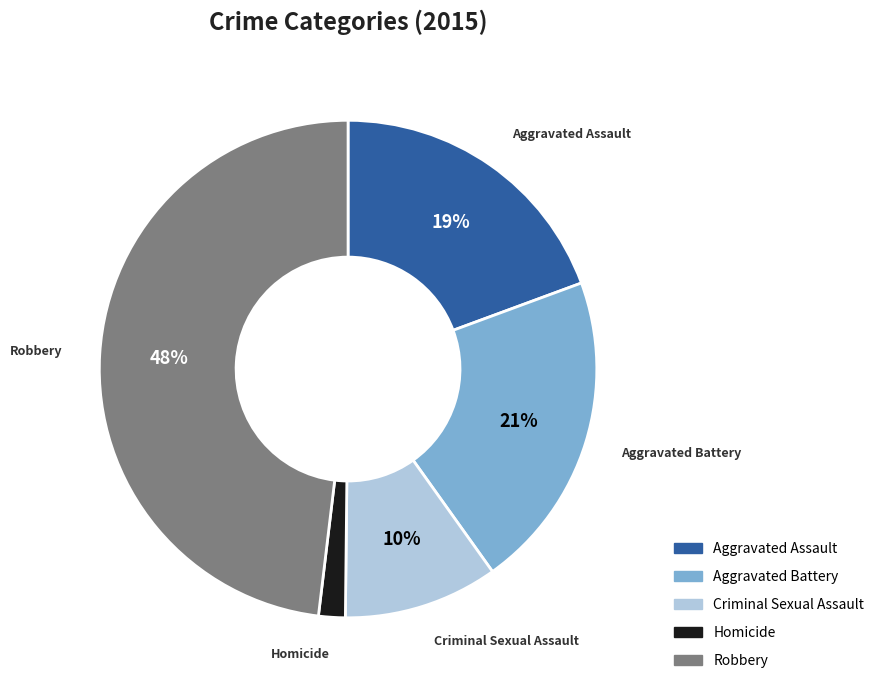

To the nearest percent, what is the difference between the Criminal Sexual Assault and Homicide slice percentages?

8%